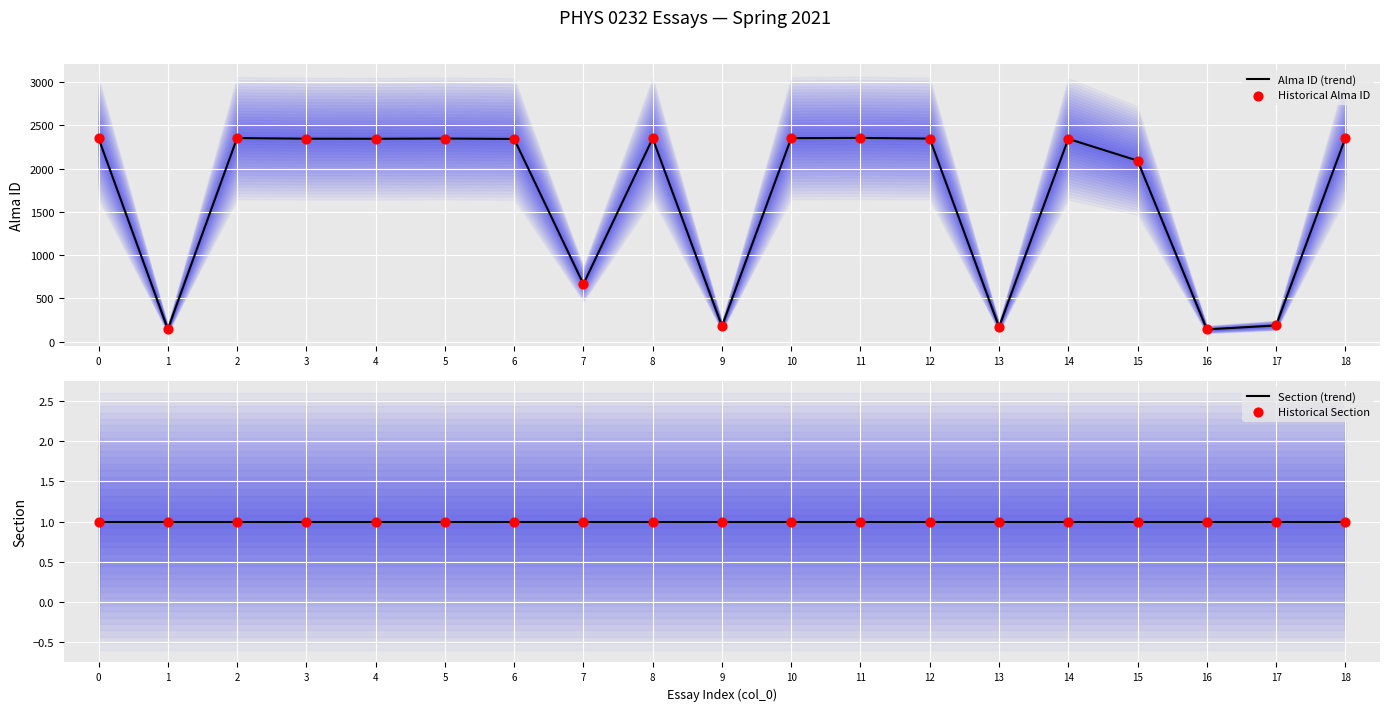

Is the value of Alma ID (trend) at 13 greater than the value of Section (trend) at 17?

Yes